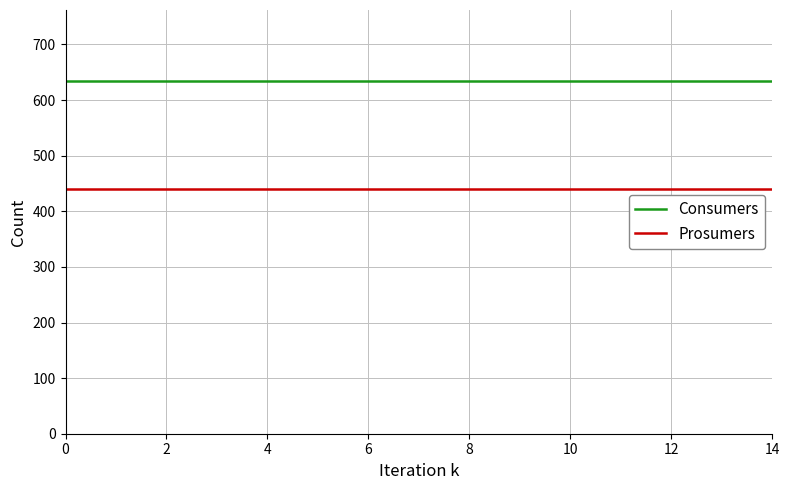

What is the highest value of the Consumers series?

635